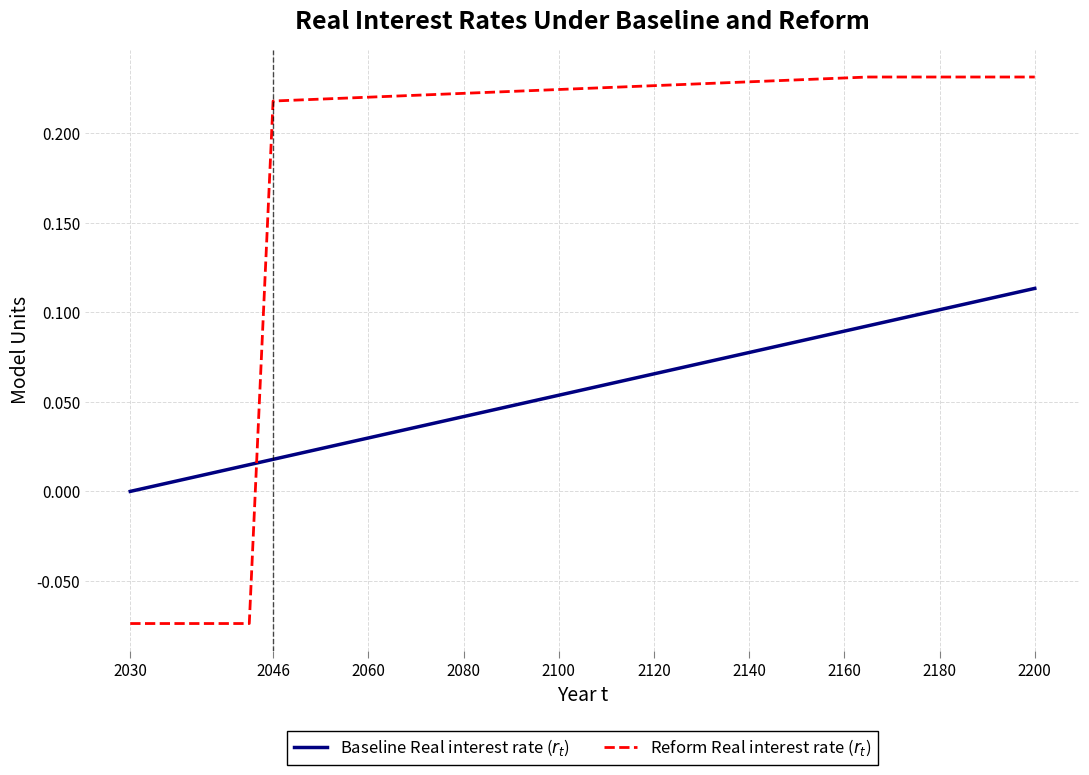

Is this an area chart (filled region under the line)?

No